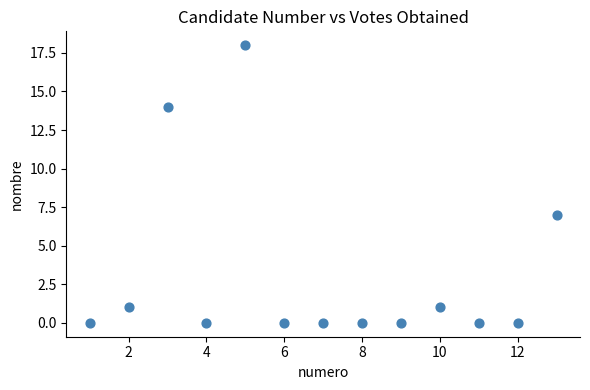

What Y value in the scatter plot is closest to 9?

7